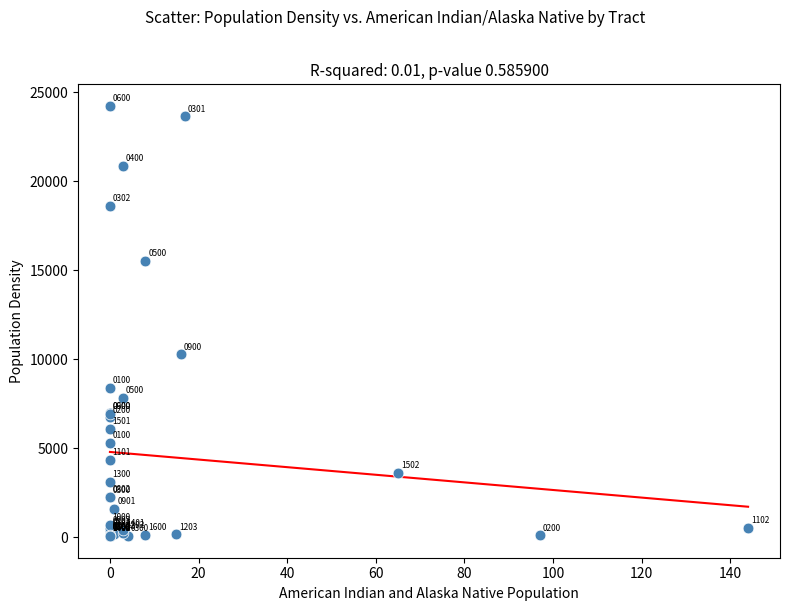

What Y value in the scatter plot is closest to 12157?

10284.5